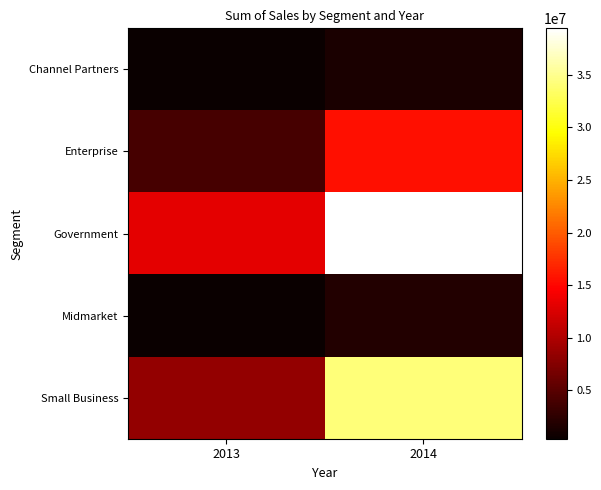

Which series changed the most between 2013 and 2014?

Government